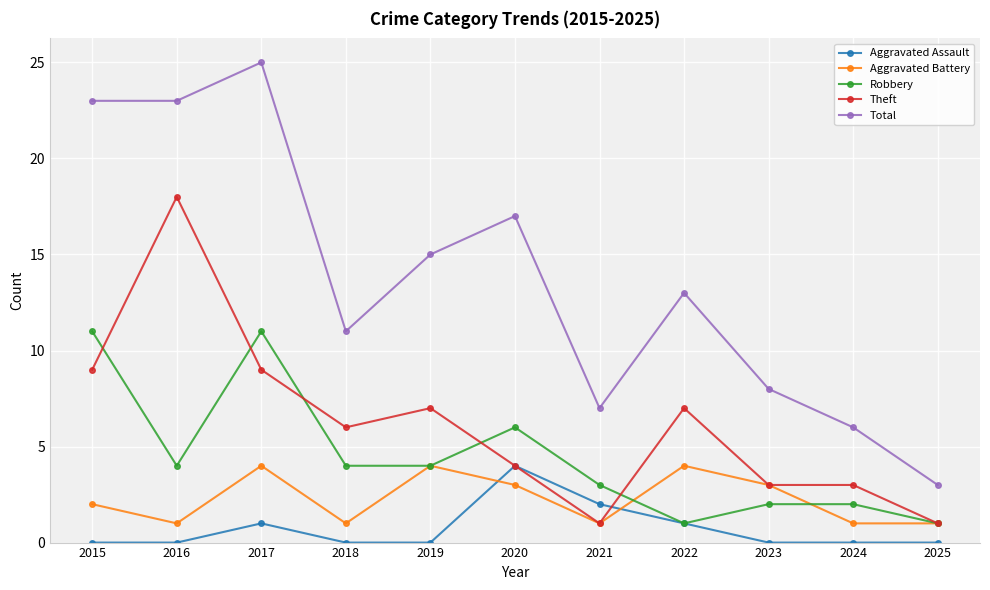

Which series changed the most between 2016 and 2021?

Theft